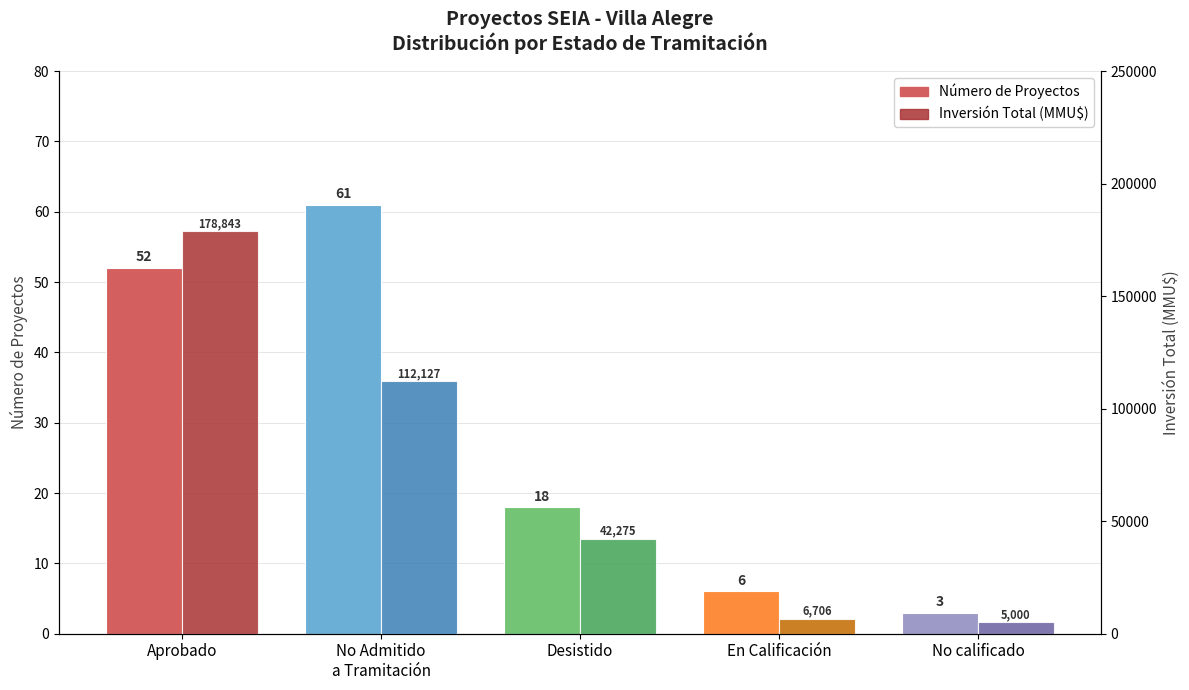

Which series changed the most between Aprobado and En Calificación?

Inversión Total (MMU$)